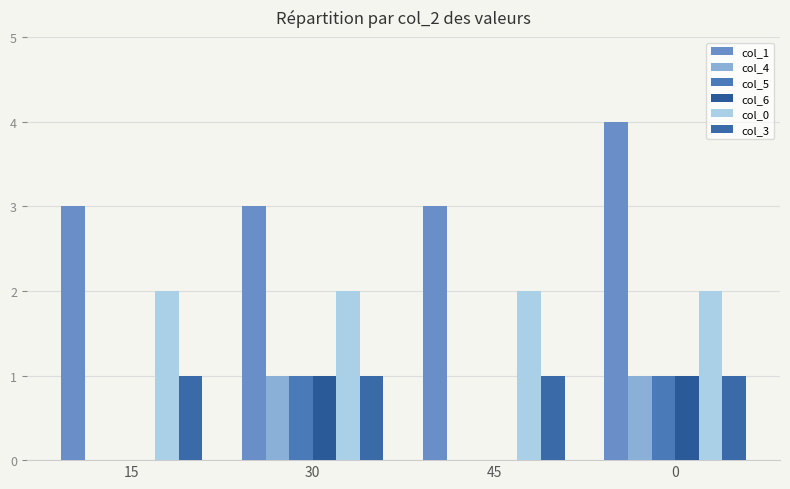

Which series has the widest spread of values?

col_1